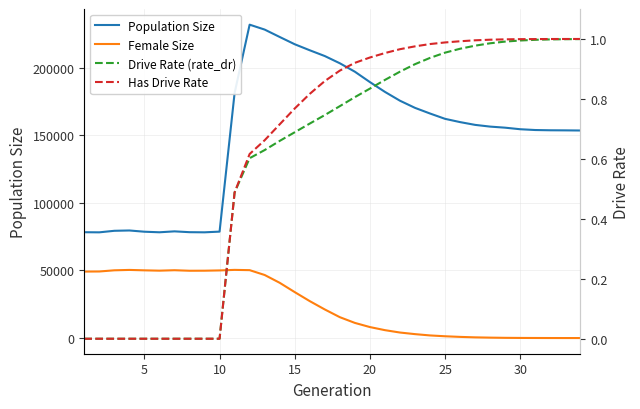

What is the sum of all Has Drive Rate values?

21.5